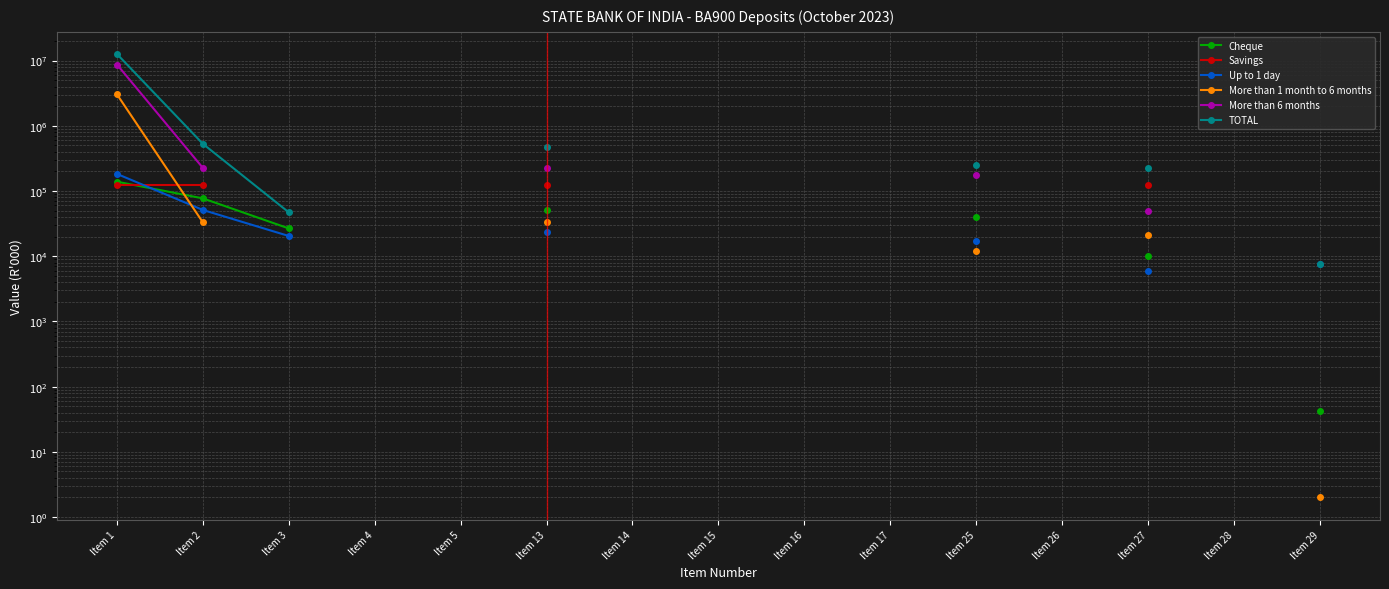

True or false: More than 1 month to 6 months has more than 1 points higher than both neighbors.

False